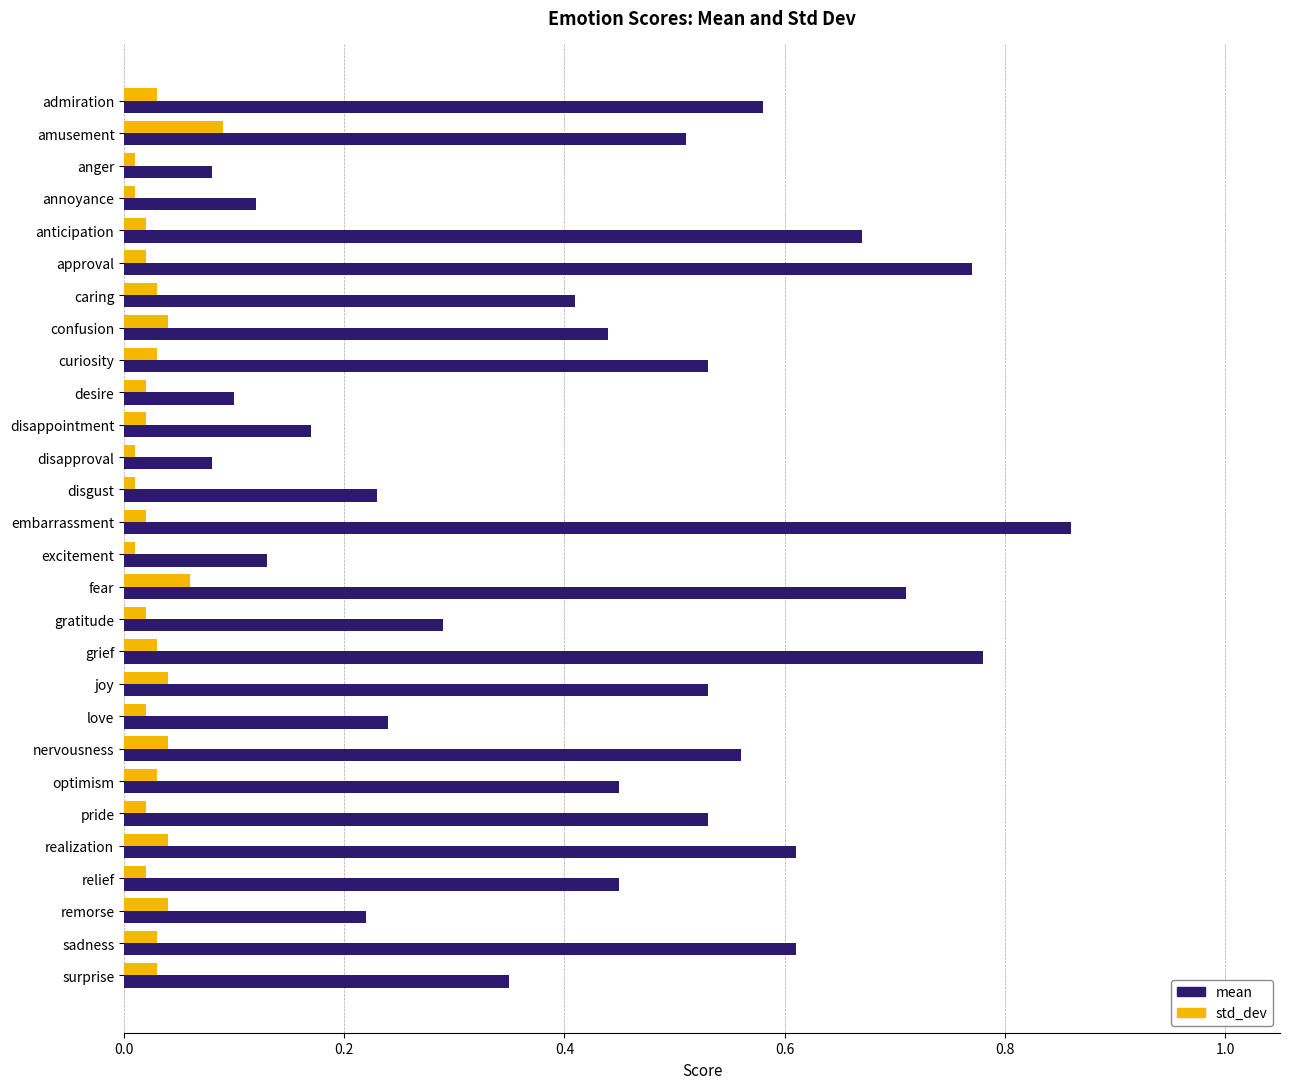

Is it true that mean equals 0.4 at love?

False